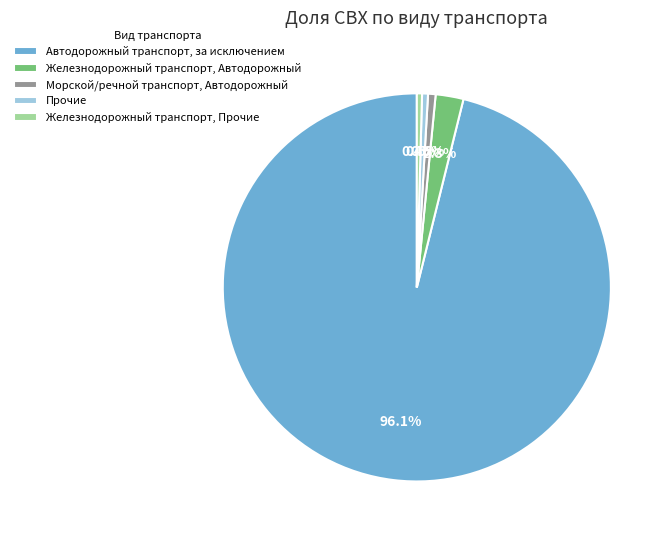

Which slice is the largest?

Автодорожный транспорт, за исключением